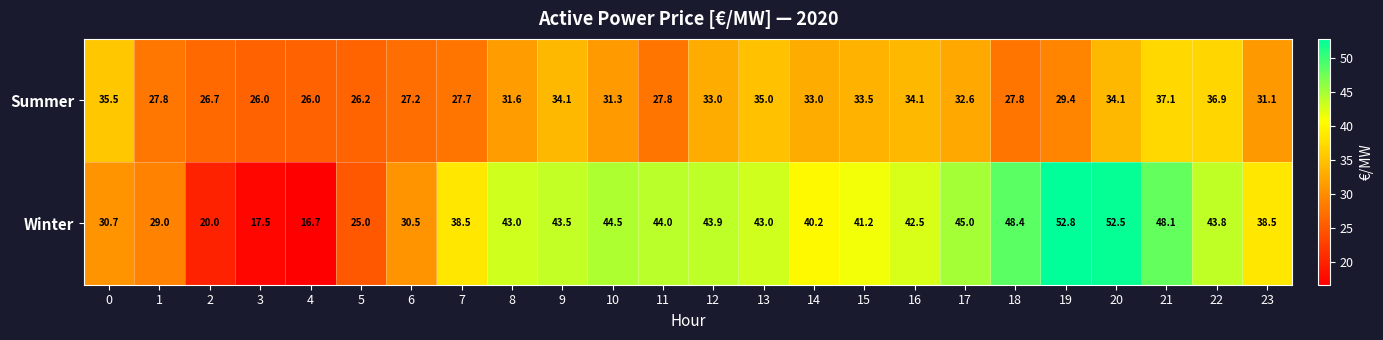

Which series changed the most between 8 and 15?

Summer